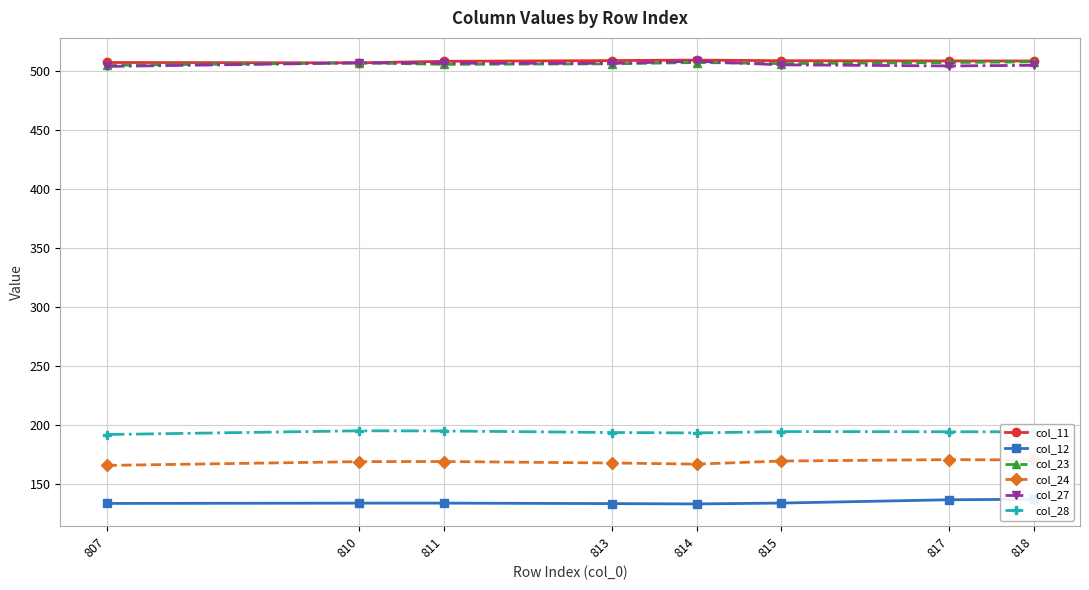

True or false: col_27 and col_24 cross at least once.

False